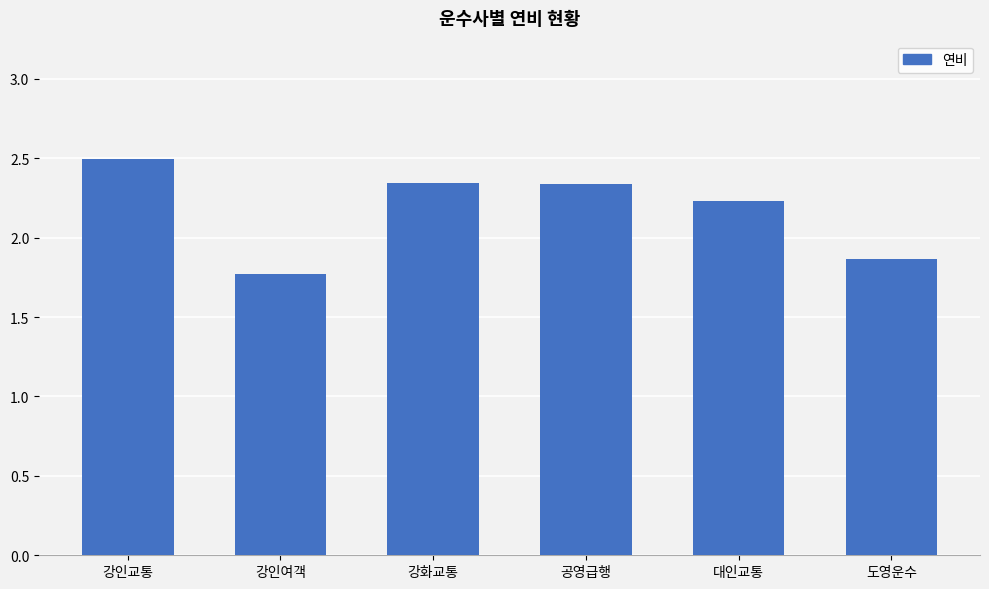

Approximately how many times larger is the value at 도영운수 compared to 공영급행?

0.8